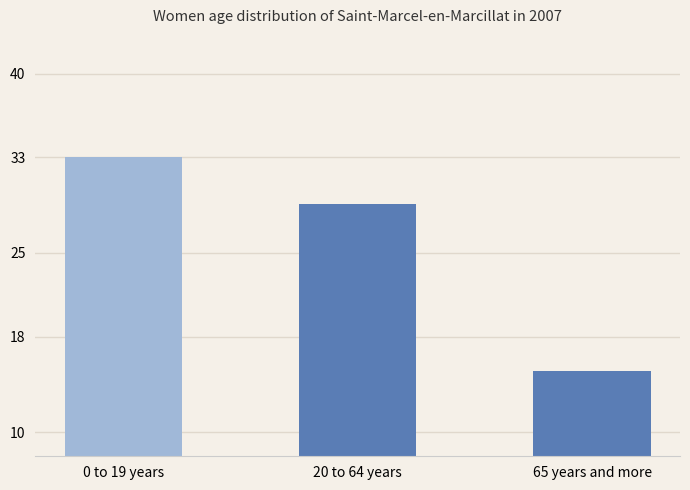

List the labels in order of value, smallest first.

65 years and more, 20 to 64 years, 0 to 19 years